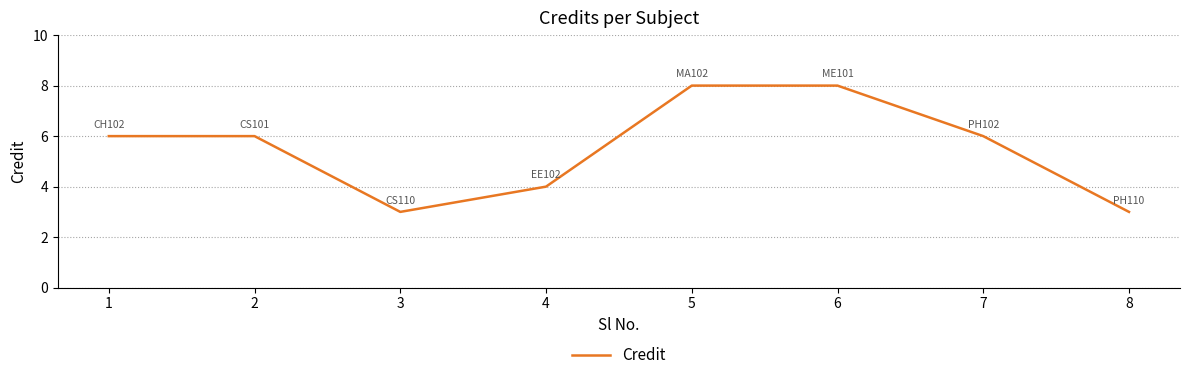

What is the minimum value shown in the chart?

3